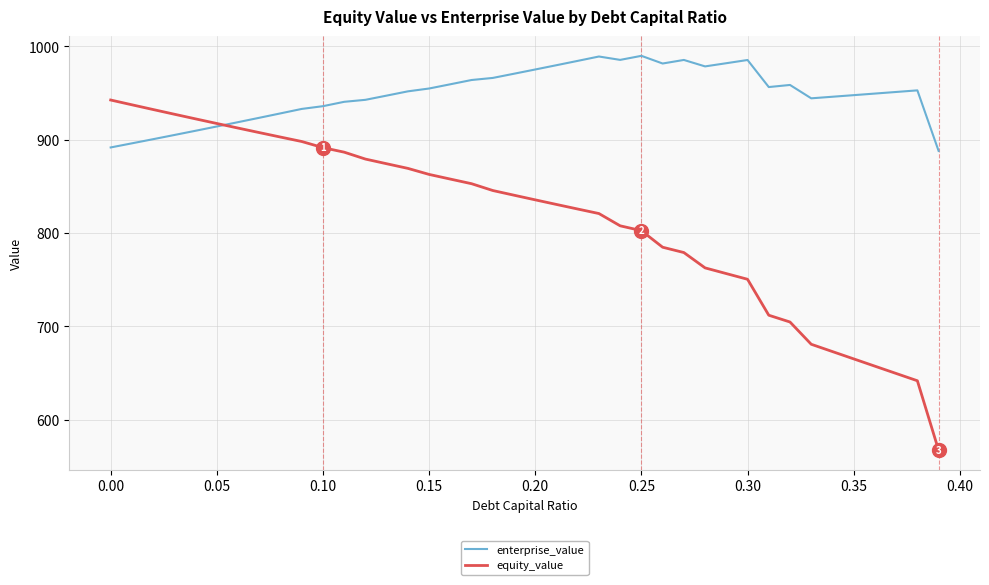

What is the minimum value for equity_value?

567.5